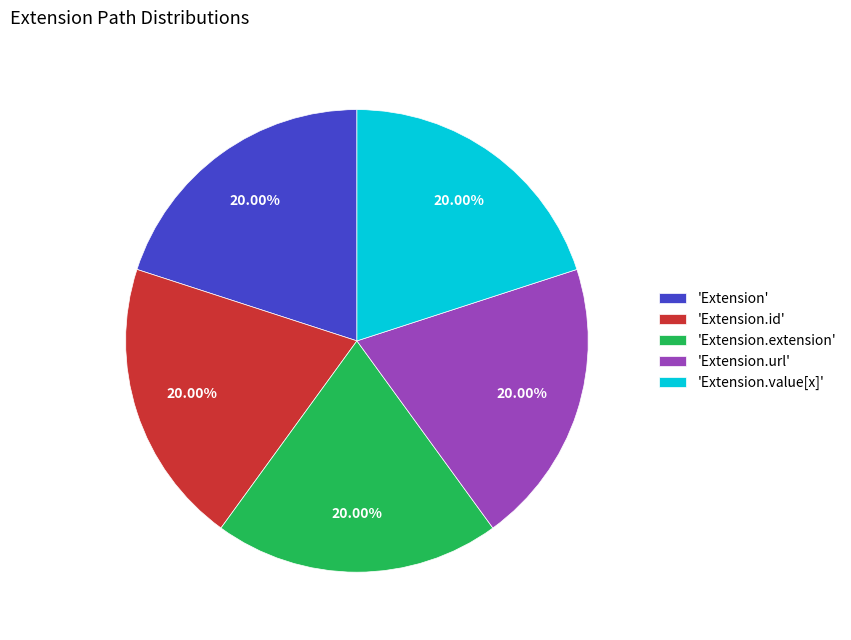

Count the number of slices in the pie.

5